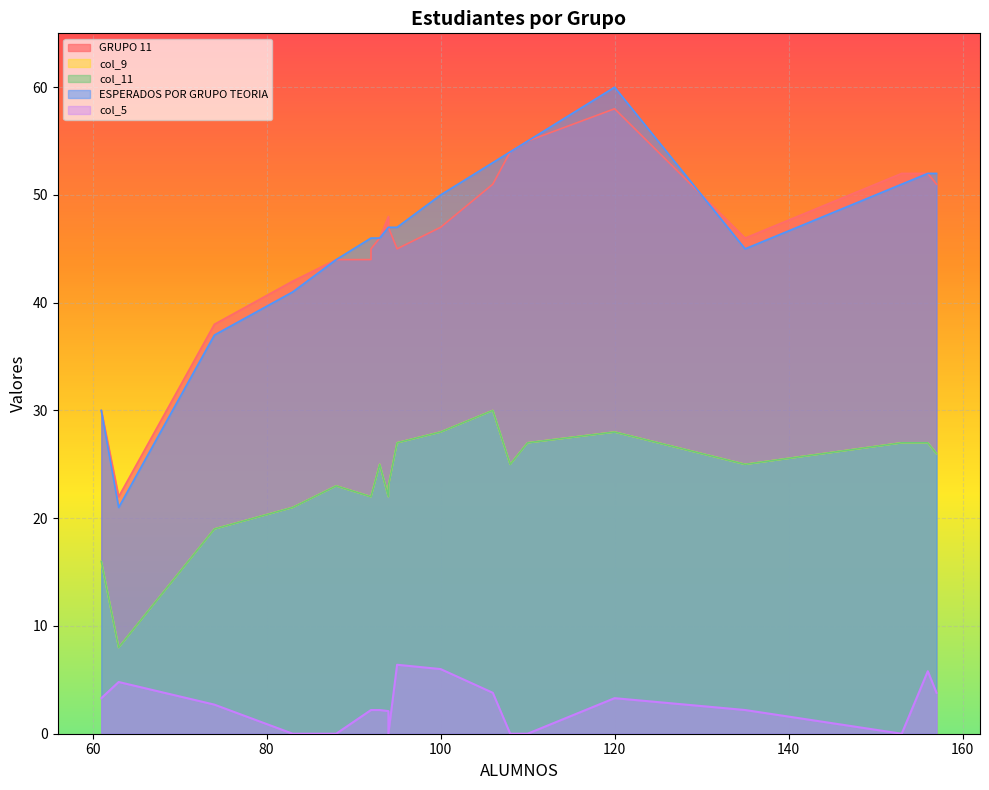

Reading right to left, list all the values displayed in this chart.

GRUPO 11: 51.0	52.0	52.0	46.0	58.0	55.0	54.0	51.0	47.0	45.0	47.0	48.0	46.0	45.0	44.0	44.0	42.0	38.0	22.0	30.0
col_9: 26.0	27.0	27.0	25.0	28.0	27.0	25.0	30.0	28.0	27.0	23.0	22.0	25.0	22.0	22.0	23.0	21.0	19.0	8.0	16.0
col_11: 26.0	27.0	27.0	25.0	28.0	27.0	25.0	30.0	28.0	27.0	23.0	22.0	25.0	22.0	22.0	23.0	21.0	19.0	8.0	16.0
ESPERADOS POR GRUPO TEORIA: 52.0	52.0	51.0	45.0	60.0	55.0	54.0	53.0	50.0	47.0	47.0	47.0	46.0	46.0	46.0	44.0	41.0	37.0	21.0	30.0
col_5: 3.8	5.8	0.0	2.2	3.3	0.0	0.0	3.8	6.0	6.4	0.0	2.1	2.2	2.2	2.2	0.0	0.0	2.7	4.8	3.3